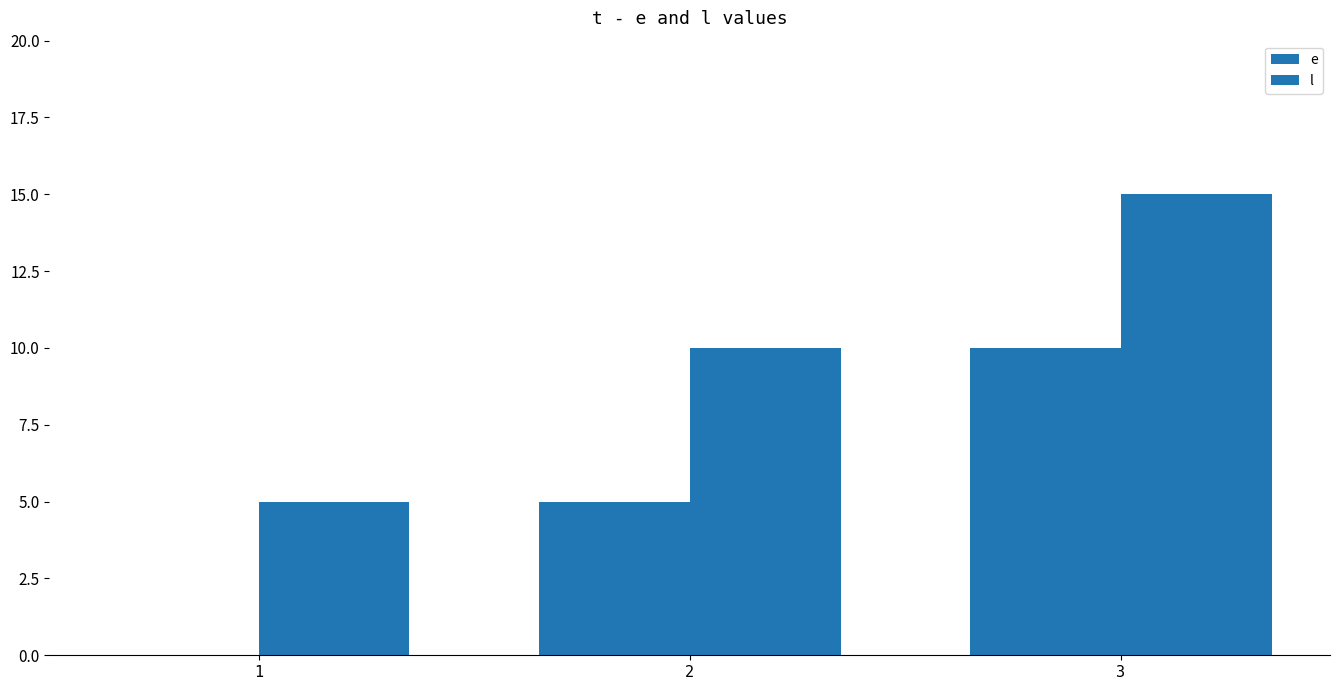

What is the difference between the highest and lowest values at 1?

5